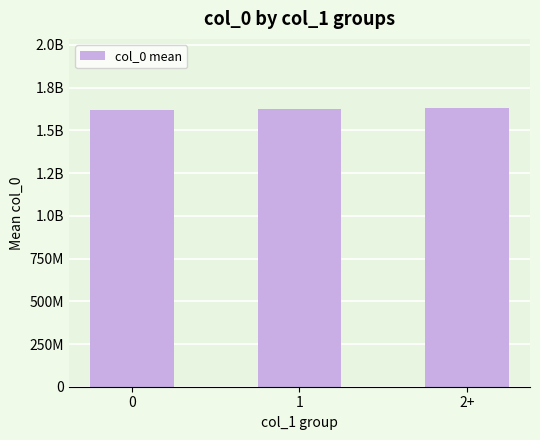

Reading left to right, what are all the values shown in this chart?

1616678454.0	1624069047.0	1628563950.6